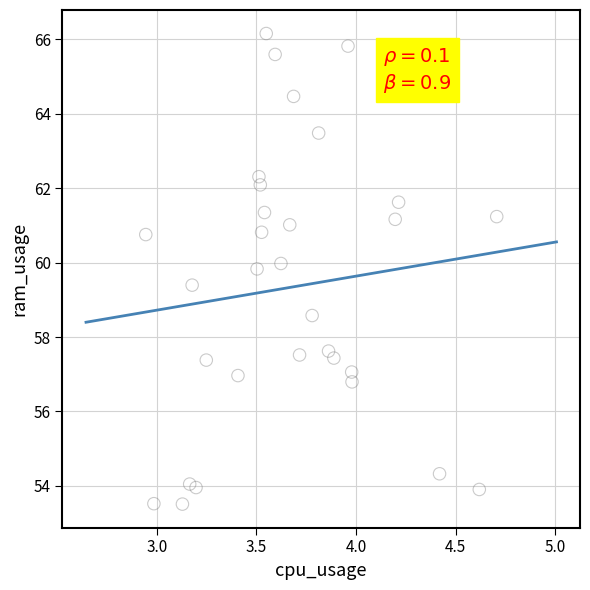

What is the range of Y values (max minus min)?

12.6